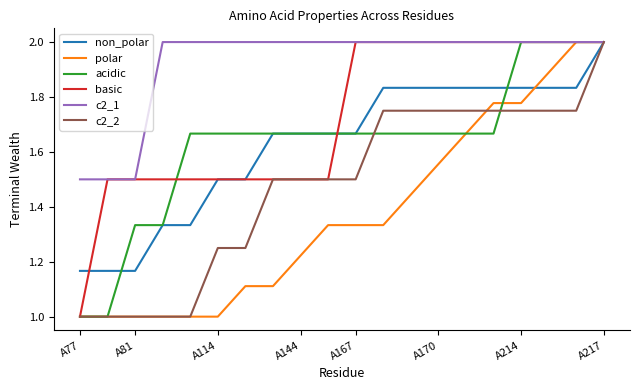

What is the maximum value shown in the chart?

2.0